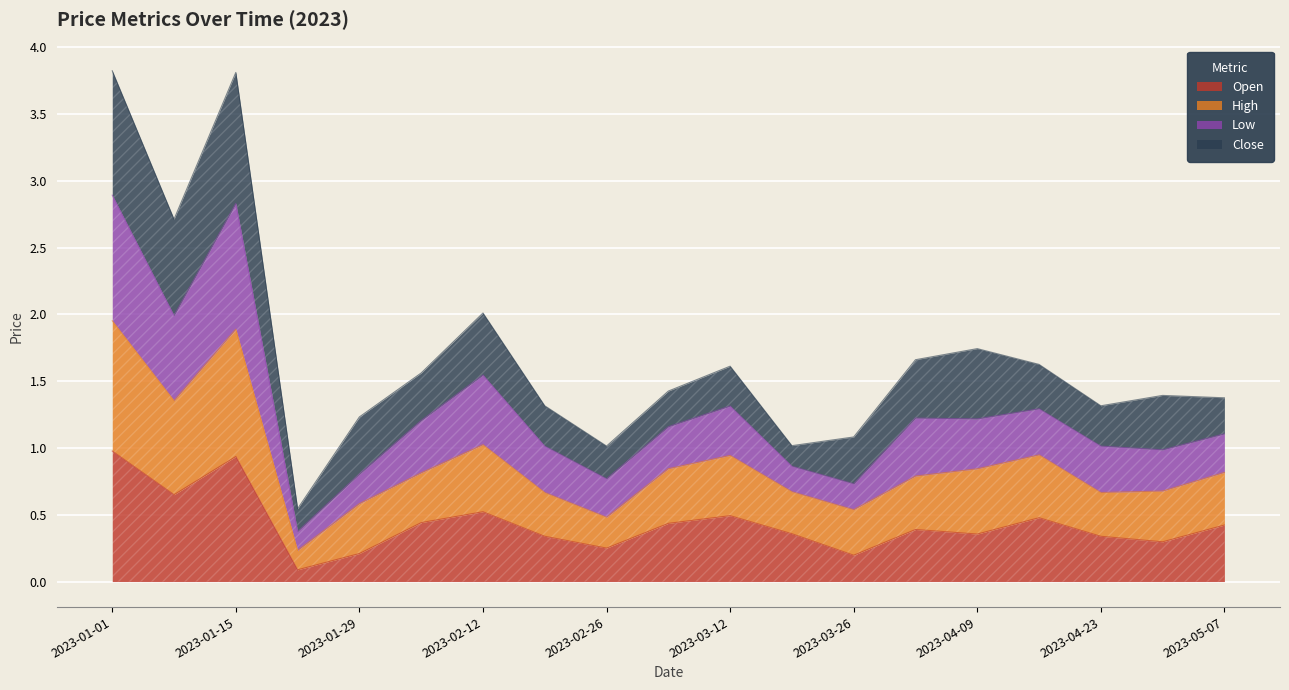

The Open series shows 0.4 at 2023-04-09. True or false?

True